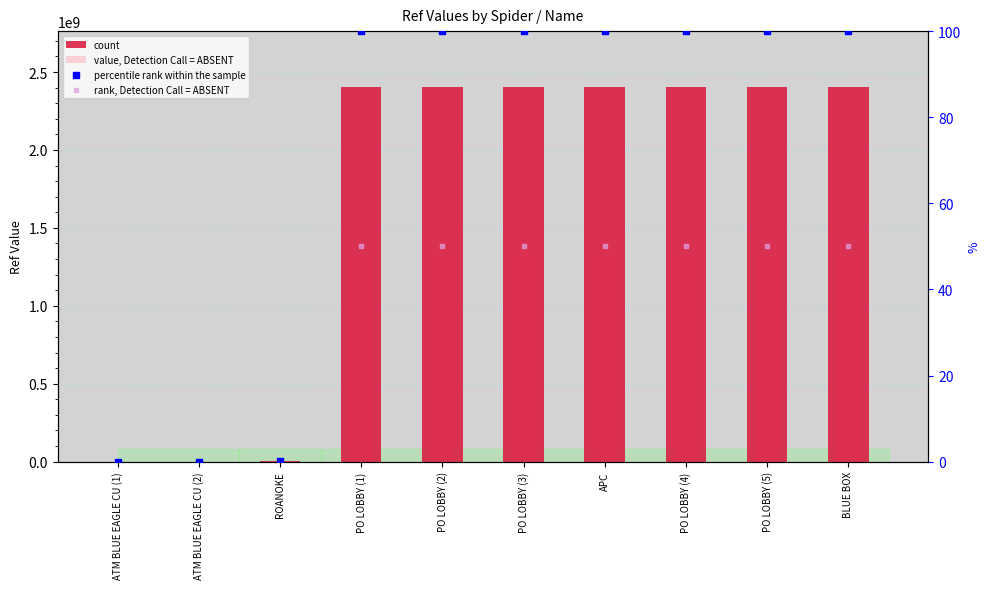

What is the total value across all series at PO LOBBY (4)?

3723410150.0